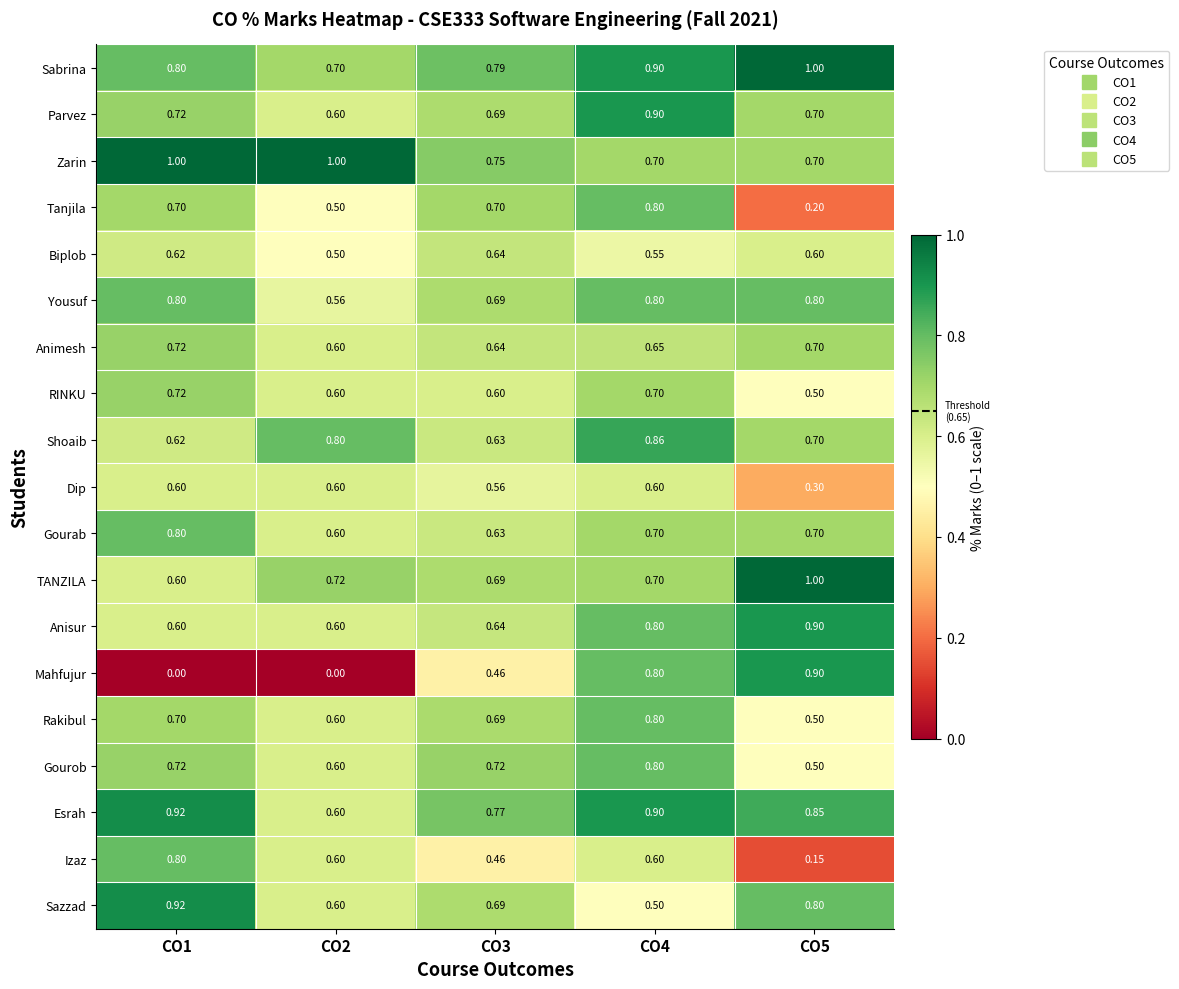

What is the total value across all series at CO4?

14.1